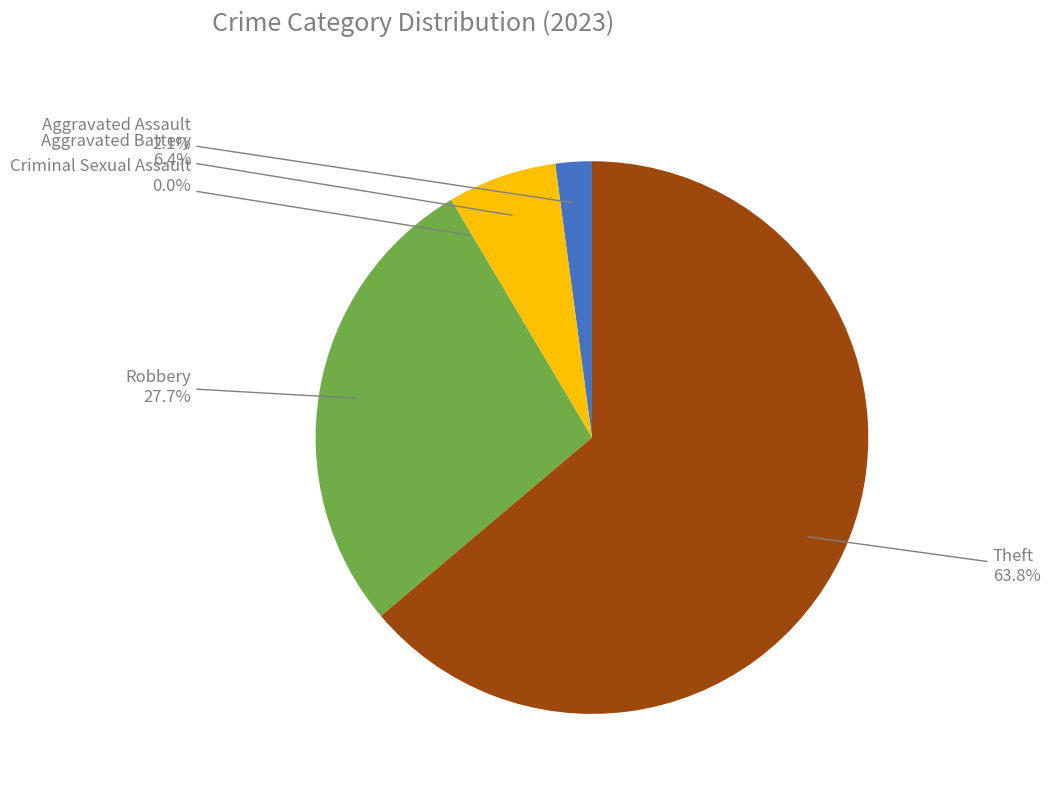

How many segments does this pie chart have?

5